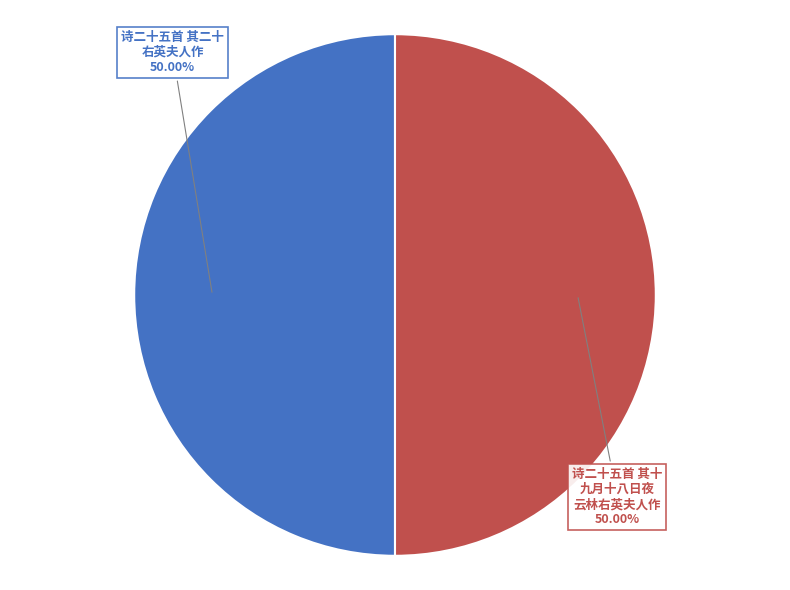

Is it true that 诗二十五首 其二十 右英夫人作 is 50% of the pie?

True